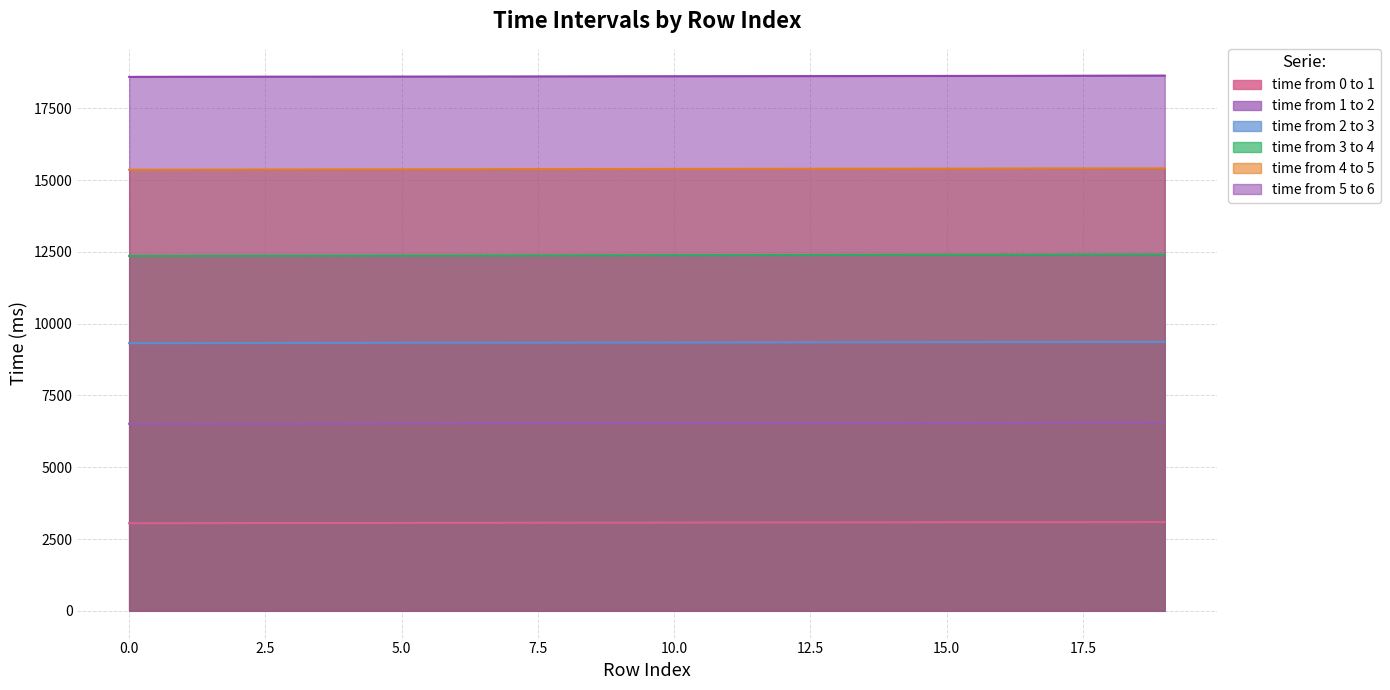

Between 0 and 18, which is larger?

18